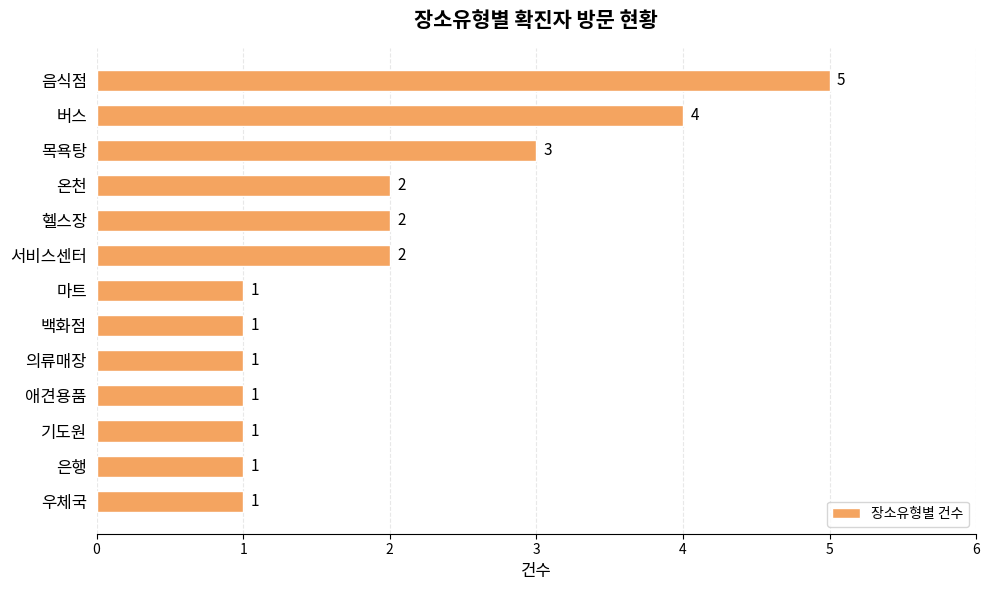

Reading top to bottom, extract all data points from this chart.

5	4	3	2	2	2	1	1	1	1	1	1	1